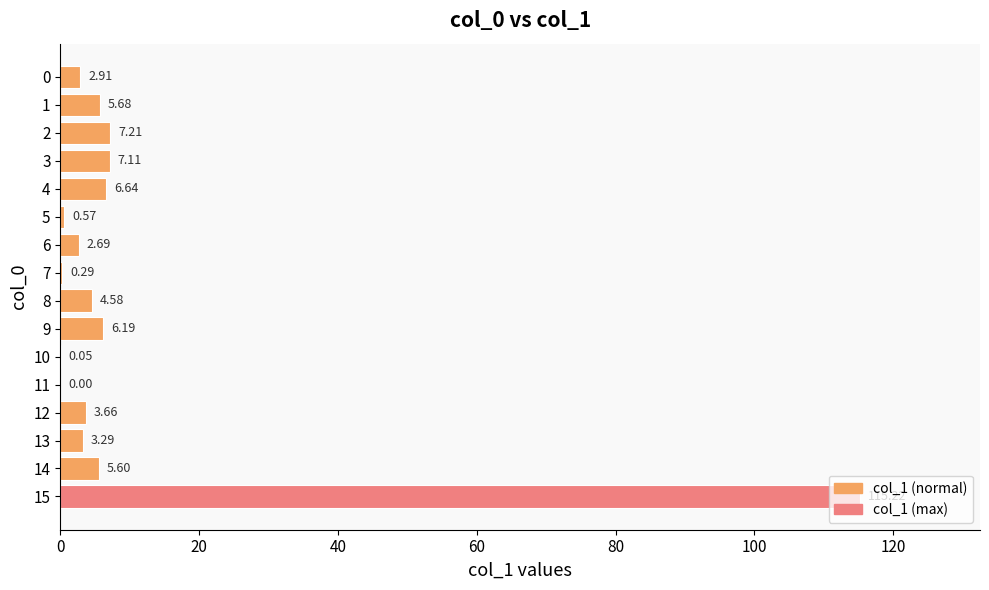

Are the bars horizontal?

Yes